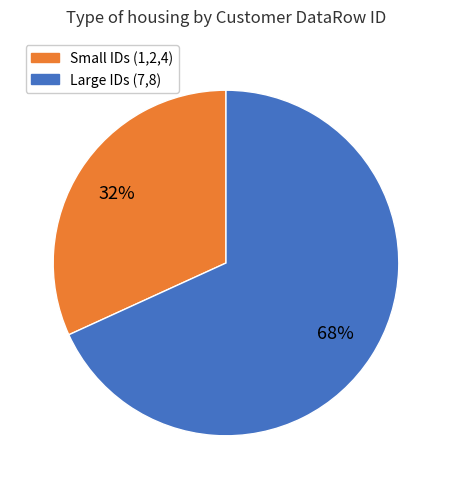

To the nearest percent, what is the average slice percentage?

50%